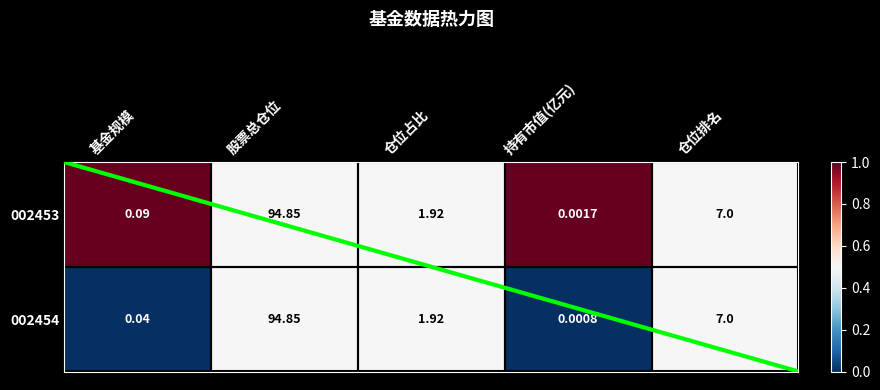

Where does the 002453 series first go above 1?

股票总仓位